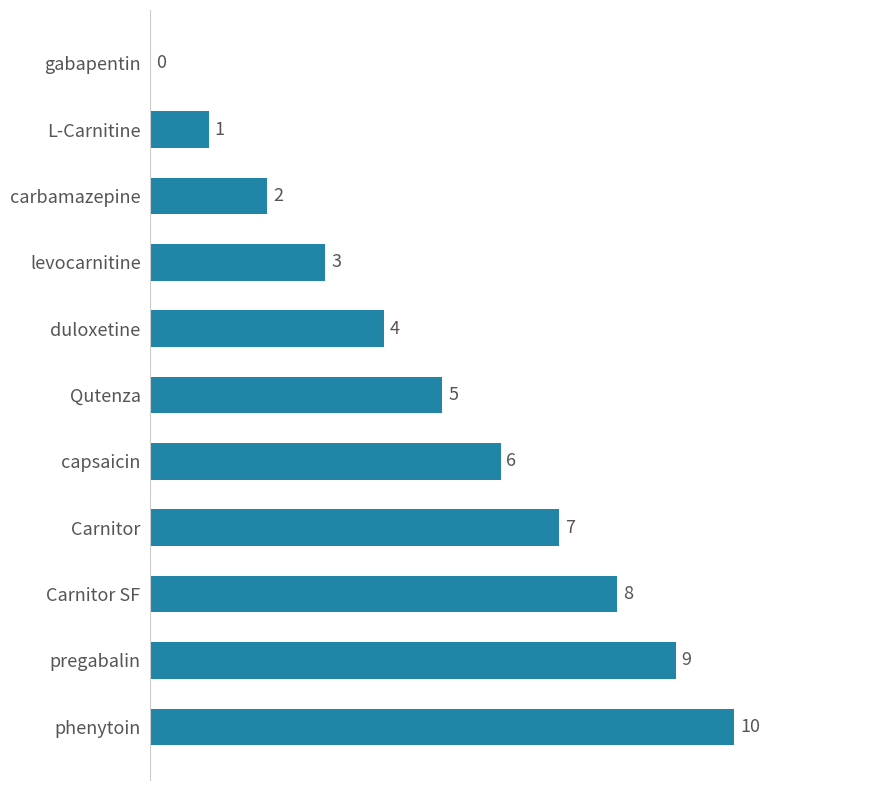

At which label is the value closest to 5?

Qutenza